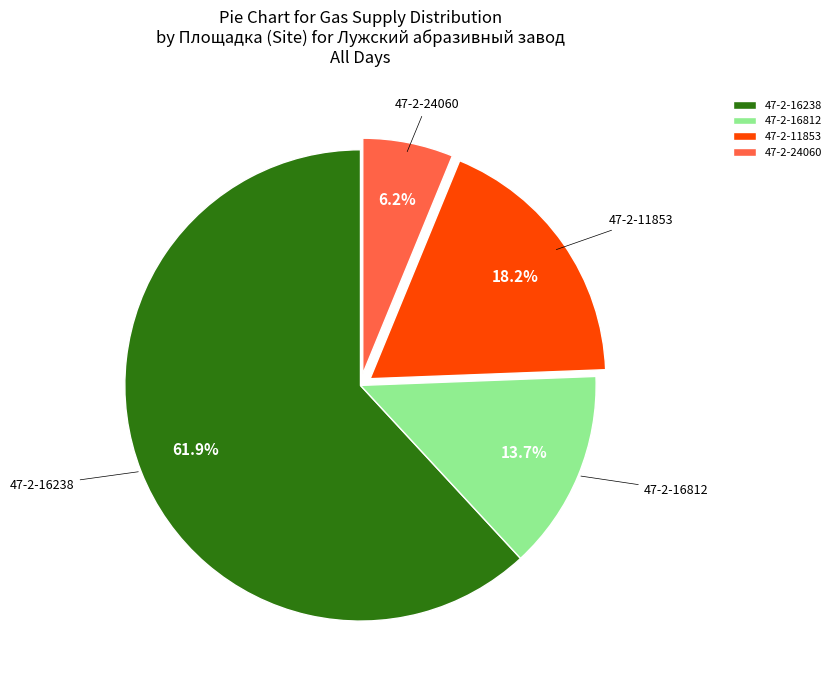

Which category has the biggest portion of the pie?

47-2-16238